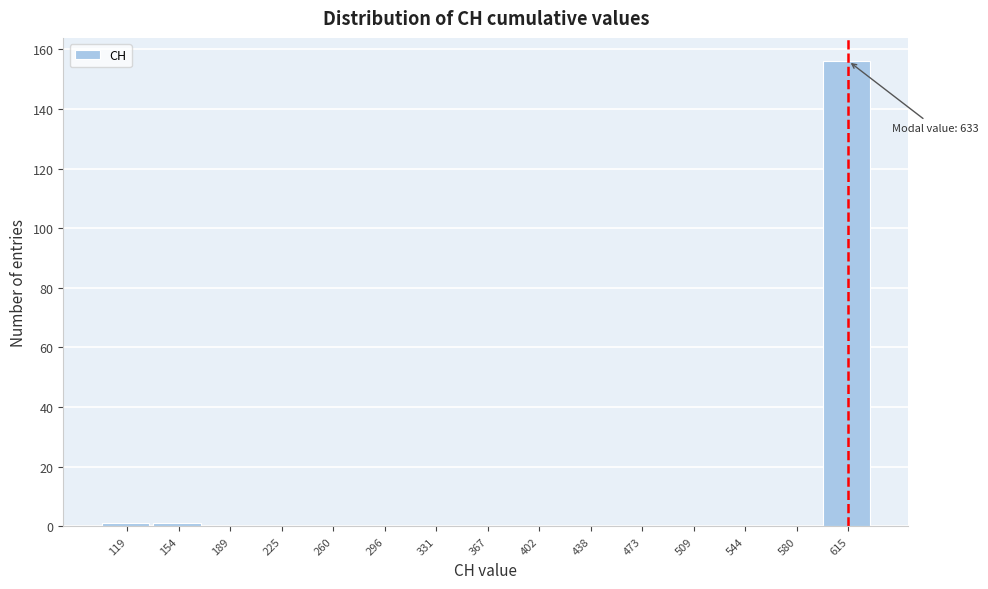

Reading left to right, list all the values displayed in this chart.

119=1	154=1	189=0	225=0	260=0	296=0	331=0	367=0	402=0	438=0	473=0	509=0	544=0	580=0	615=156